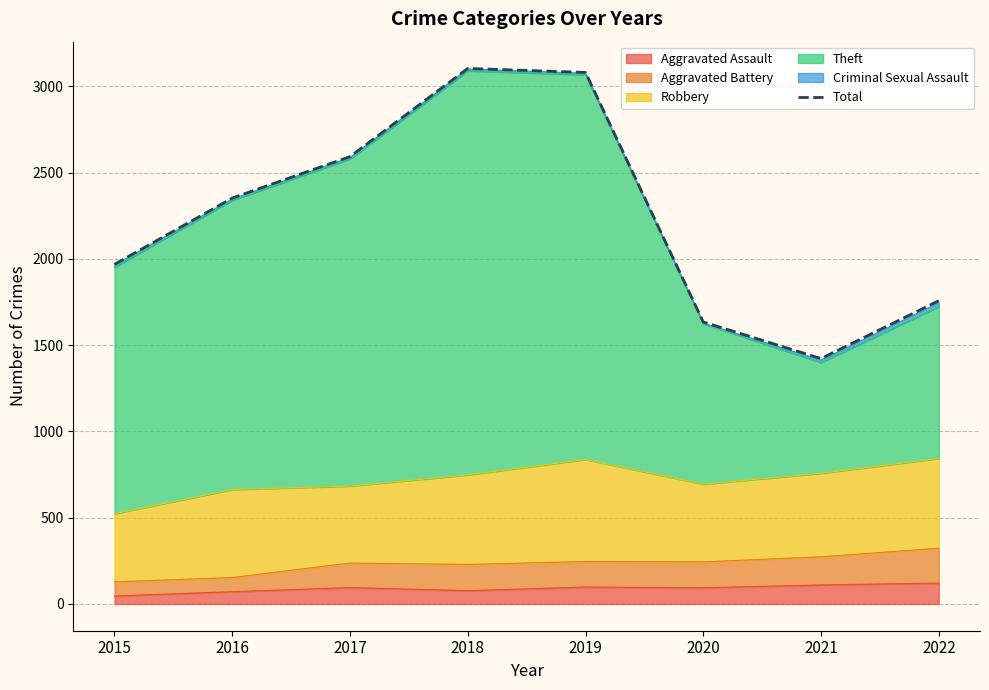

At which category does the data reach its first local valley?

2021